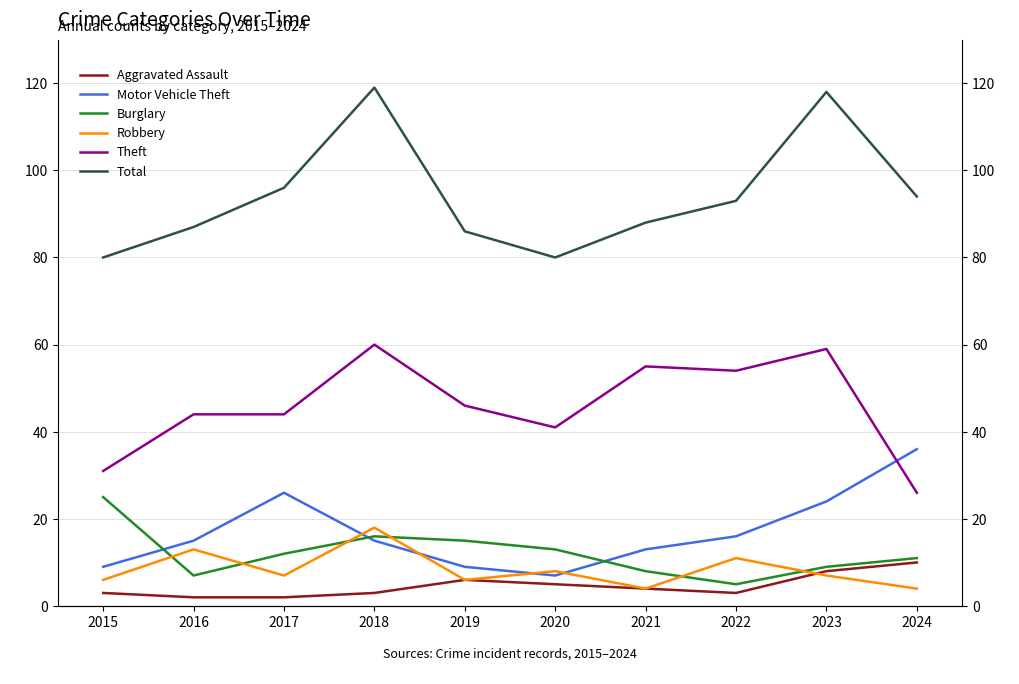

What is the difference between the Total values at 2020 and 2018?

39